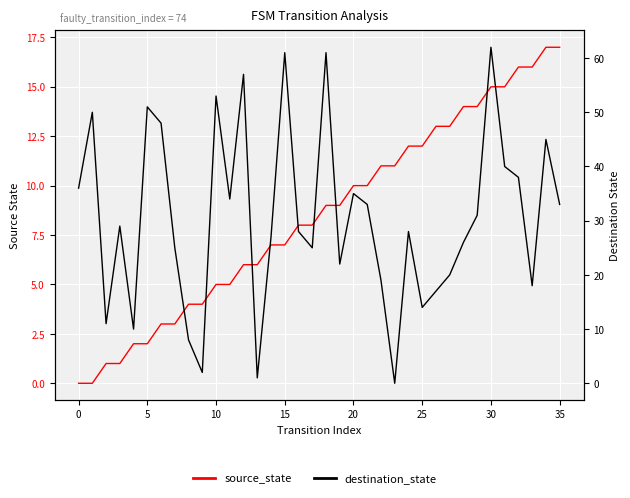

Between 27 and 19, which is larger?

27